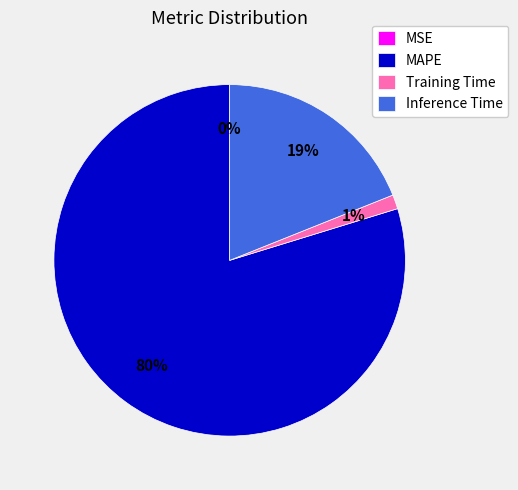

What is the largest slice in the pie chart?

MAPE